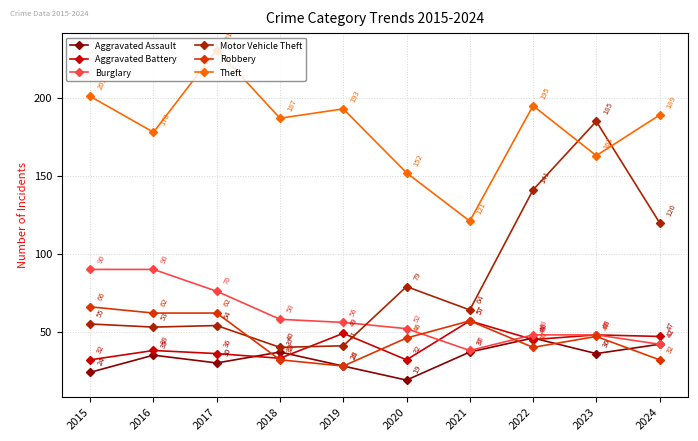

At how many categories does at least one series exceed 87?

10